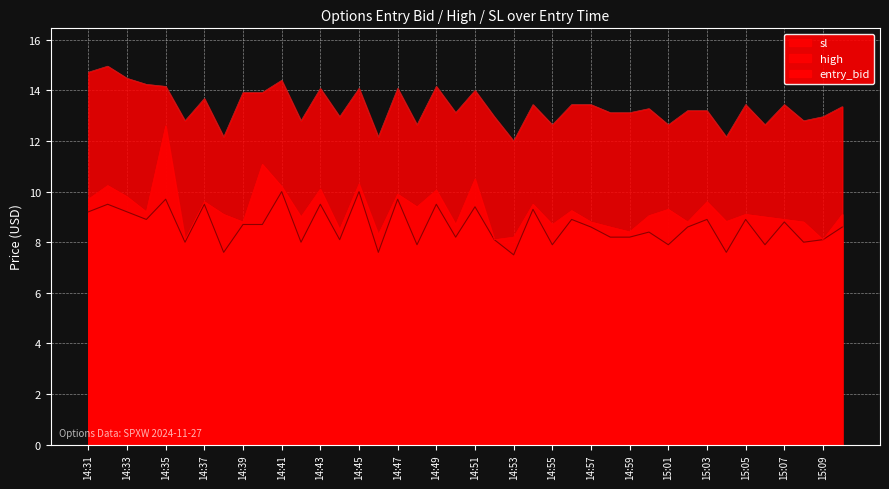

At how many categories does at least one series exceed 9?

40